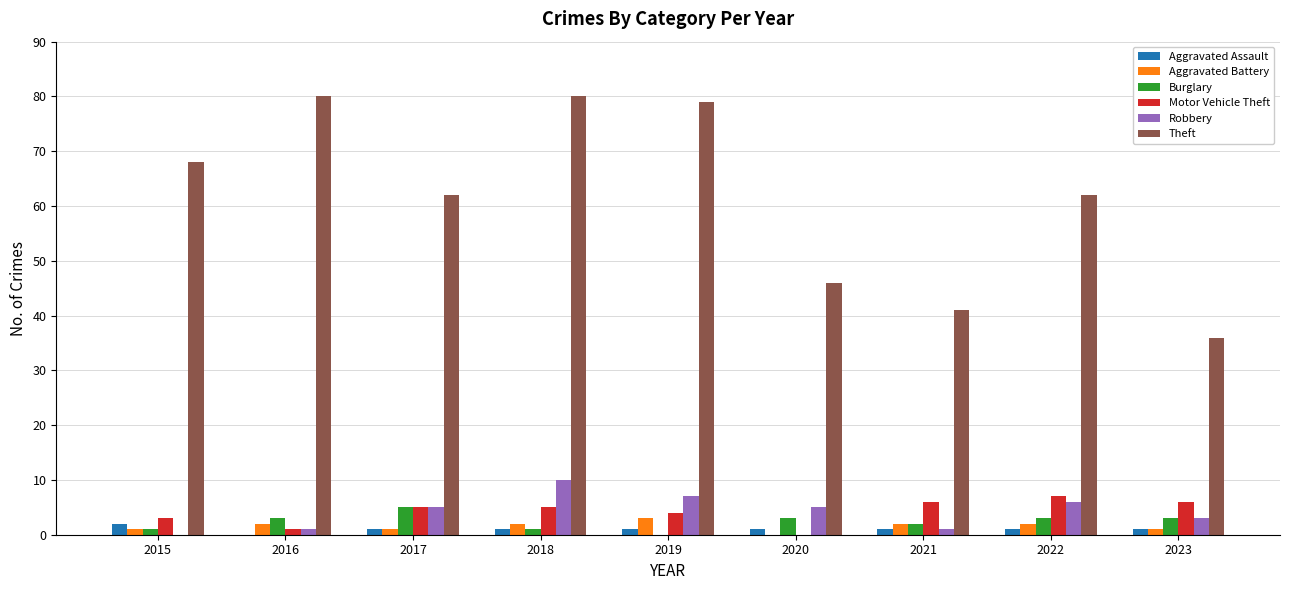

How many data points does each series have?

9